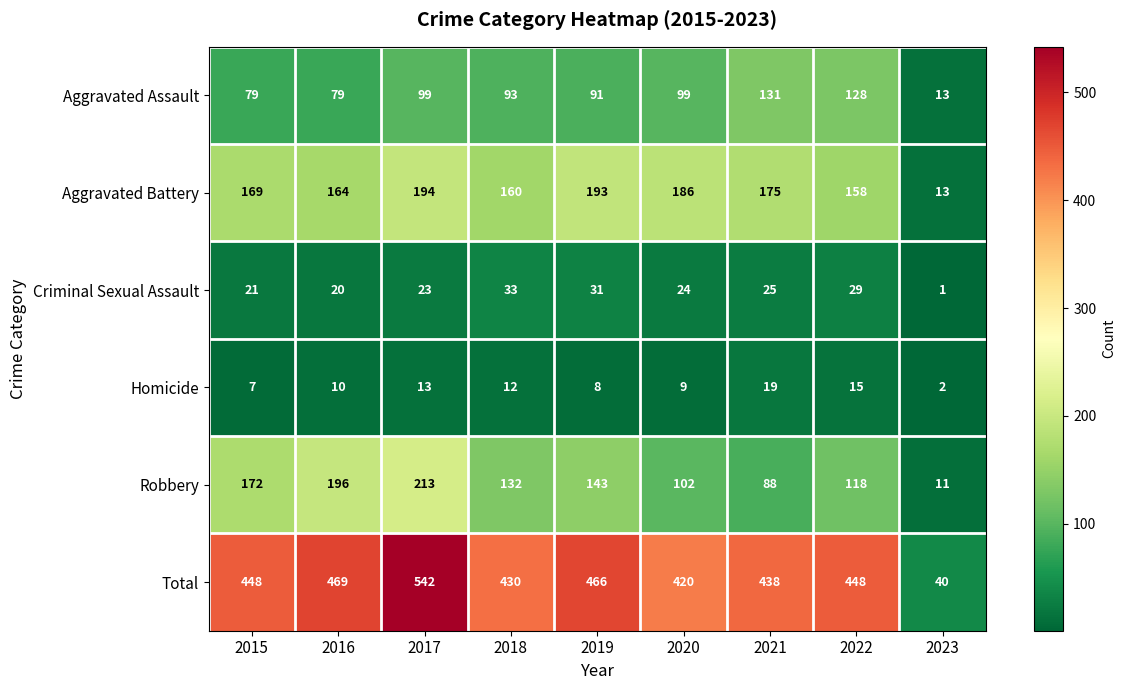

Which label corresponds to the largest value in the chart?

2017